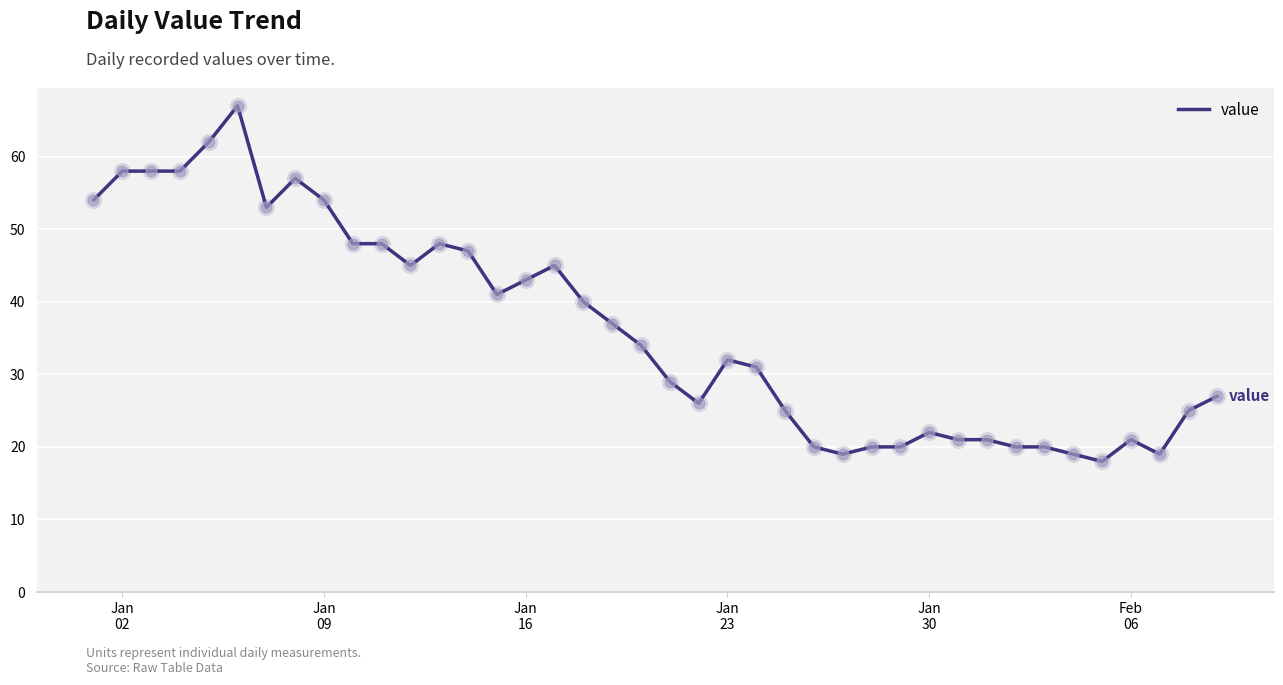

What is the maximum value shown in the chart?

67